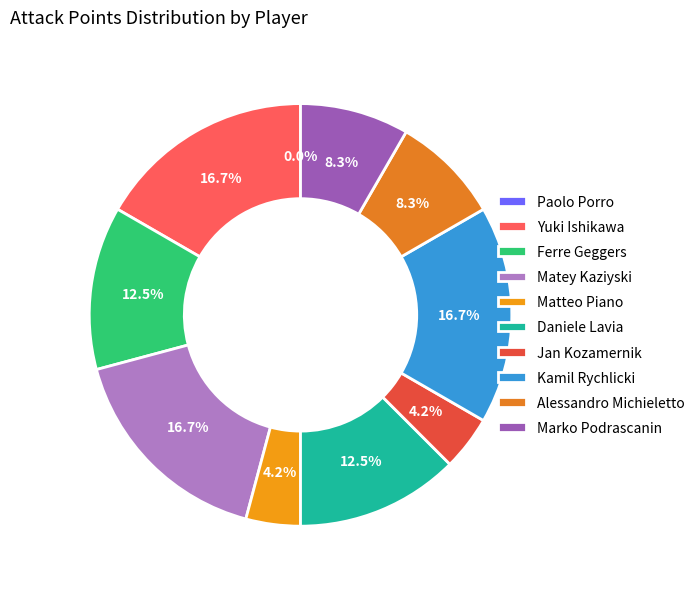

Which has a higher value, Matey Kaziyski or Daniele Lavia?

Matey Kaziyski